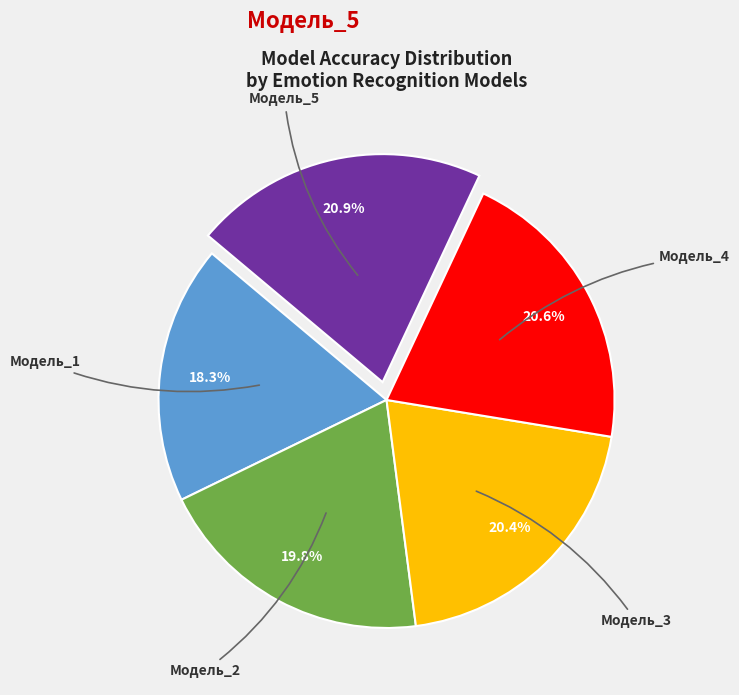

How many slices are in this pie chart?

5